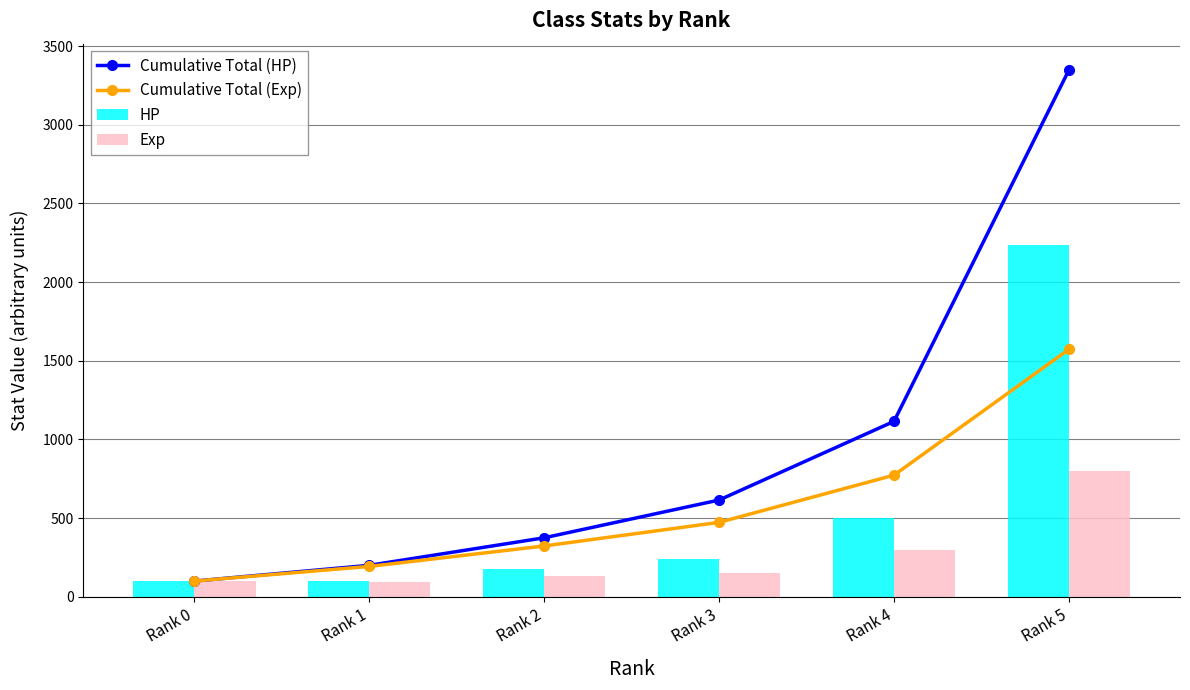

True or false: Exp has a value of 133 at Rank 0.

False